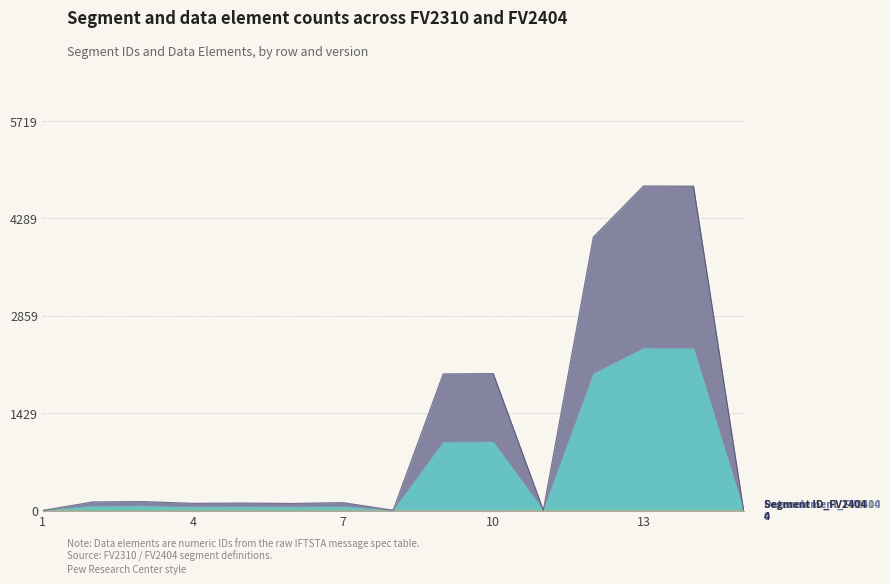

At which label does Segment ID_FV2310 reach its minimum?

1